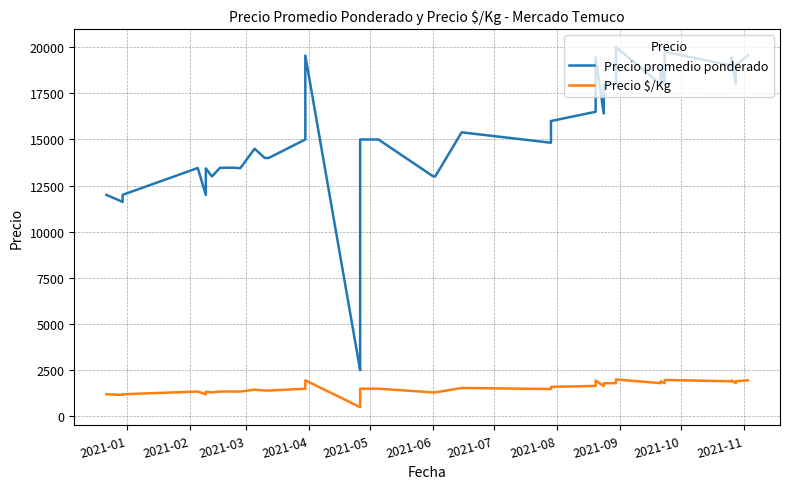

How many values in the Precio promedio ponderado series exceed 15000?

18